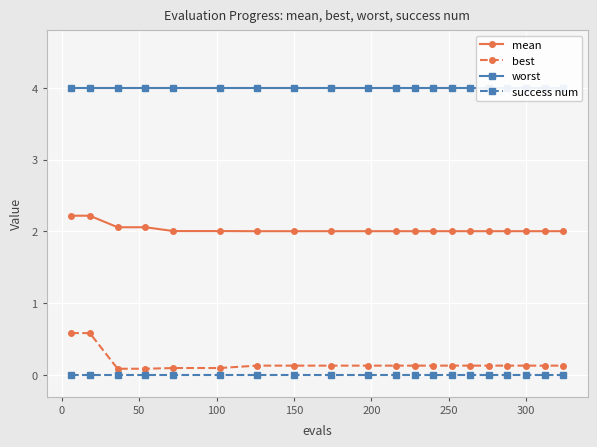

True or false: mean and success num intersect in this chart.

False